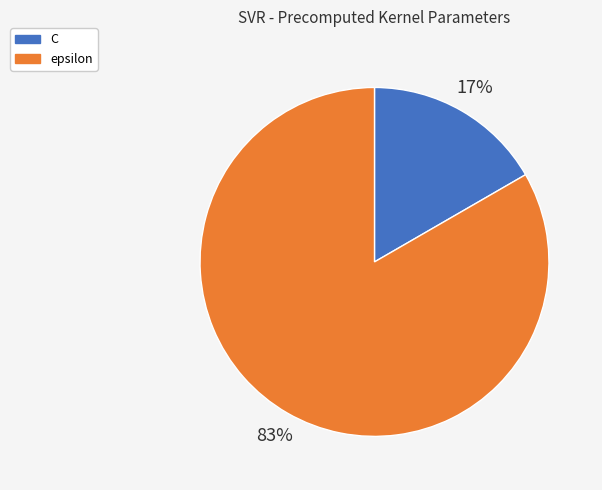

Is there any slice that represents more than half of the pie?

Yes